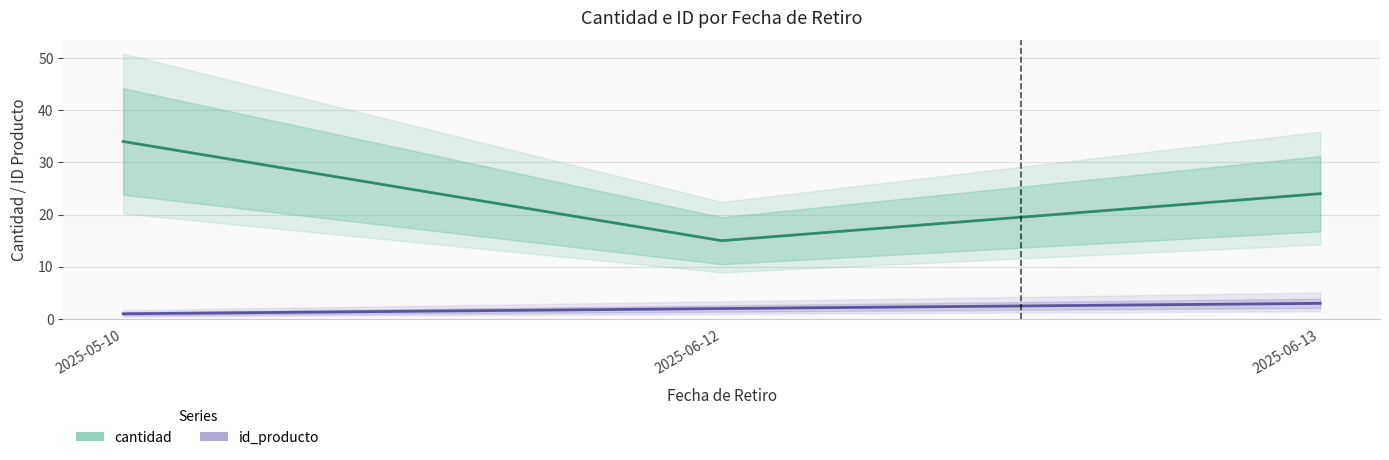

Rank the series at 2025-06-12 from lowest to highest value.

id_producto, cantidad